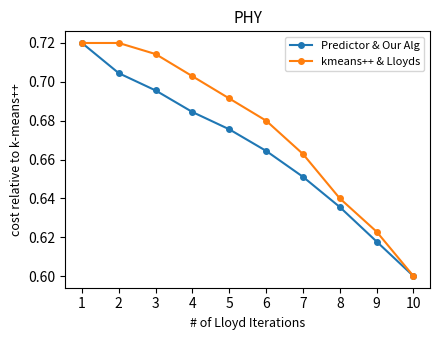

Between 3 and 5, which series saw the biggest shift?

kmeans++ & Lloyds